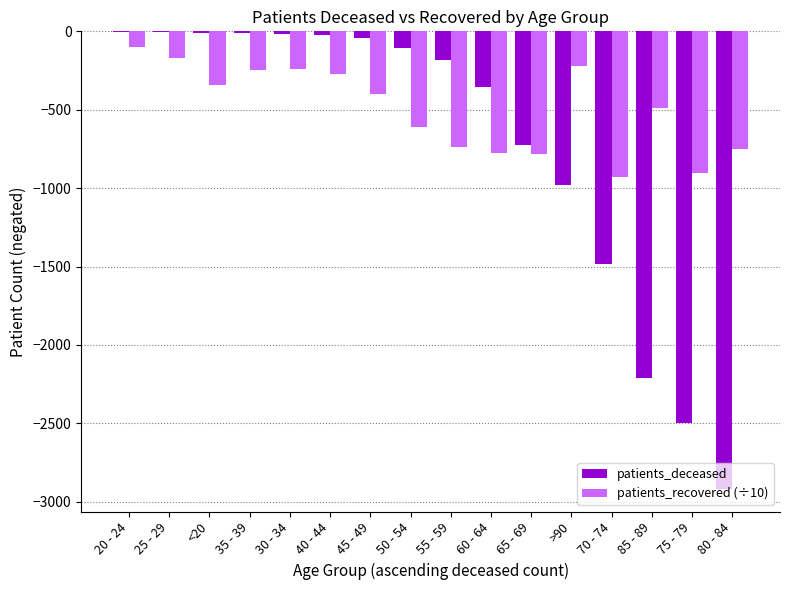

At which label is patients_recovered (÷10) closest to -515?

85 - 89